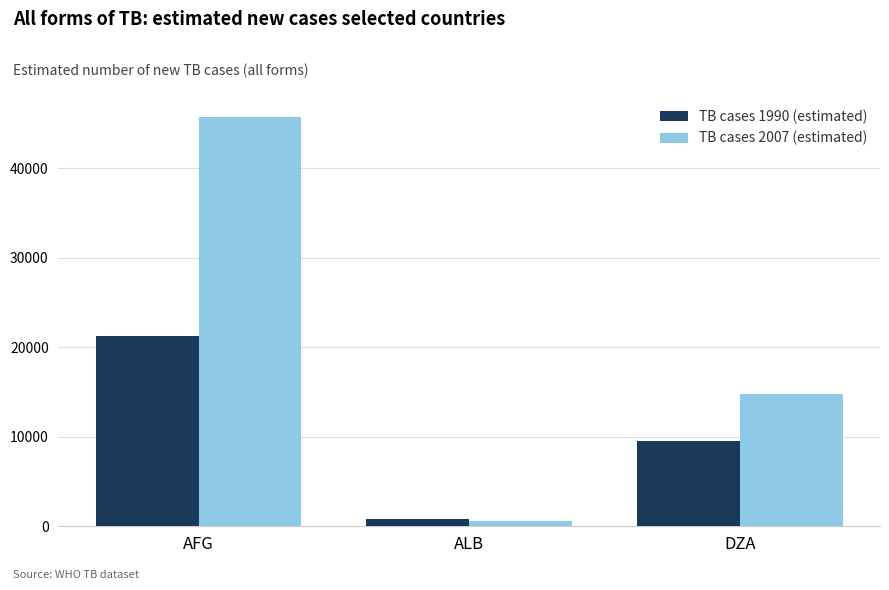

What is the sum of the TB cases 1990 (estimated) values at DZA and ALB?

10309